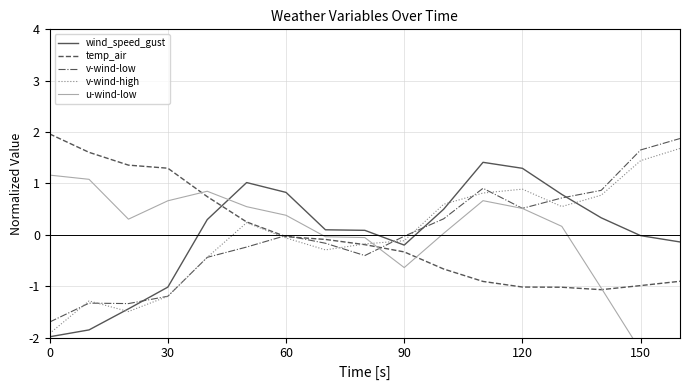

What are all the series names shown in the legend?

wind_speed_gust, temp_air, v-wind-low, v-wind-high, u-wind-low